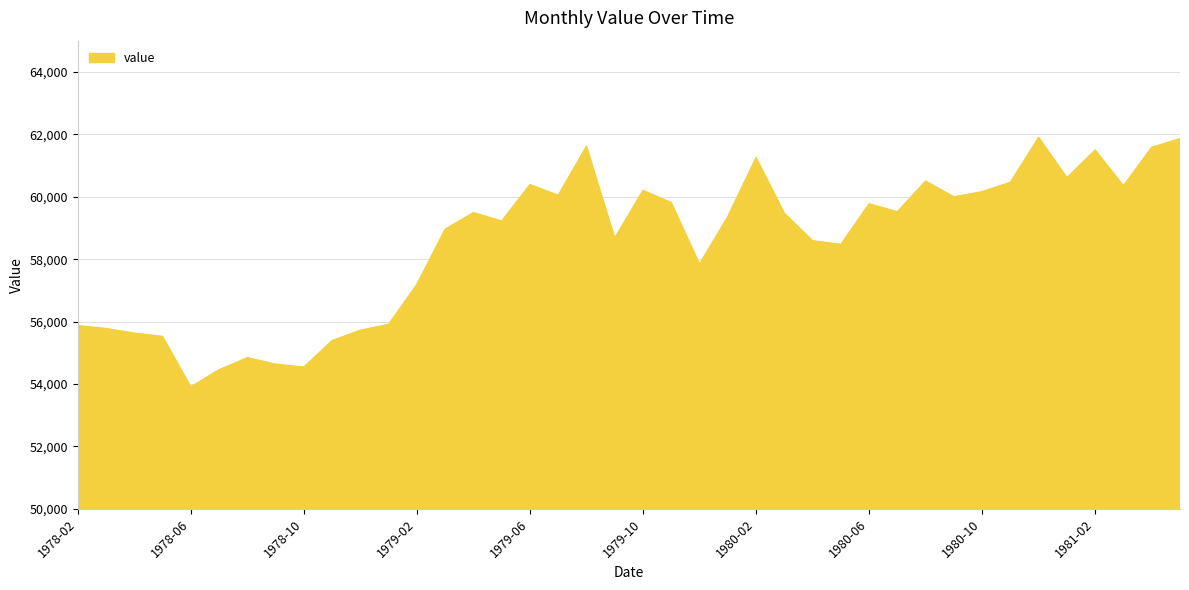

What is the difference between the maximum and minimum values?

7992